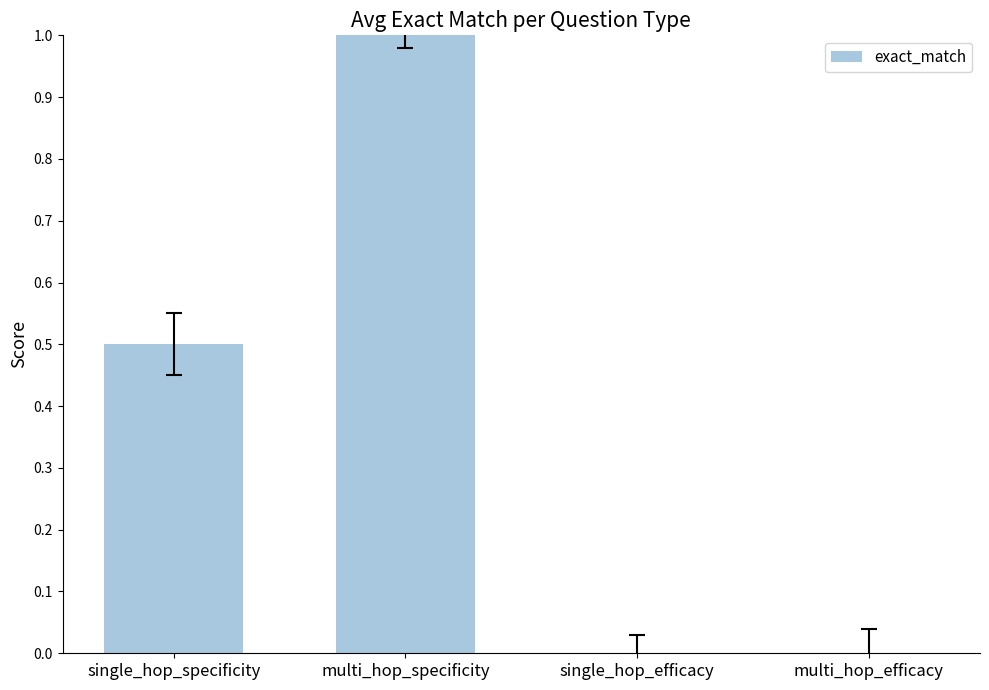

What is the average value?

0.4